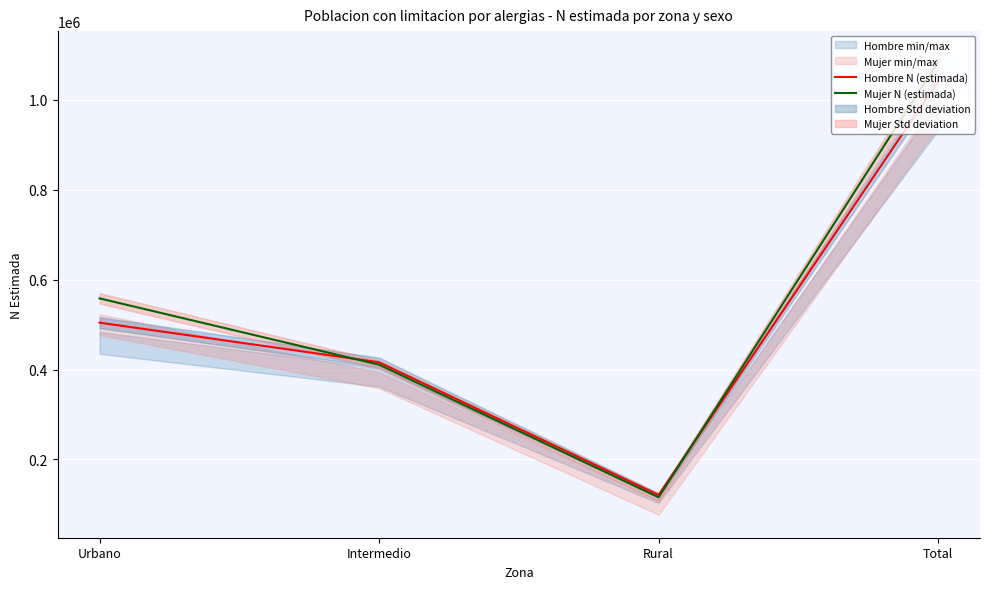

Rank the series by their average value, from lowest to highest.

Hombre N (estimada), Mujer N (estimada)